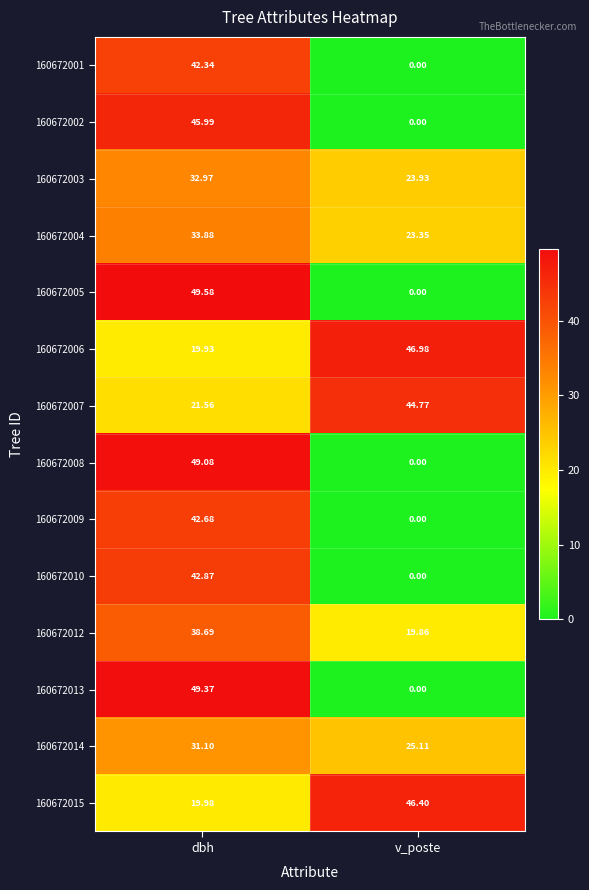

List the labels in order of 160672005 value, smallest first.

v_poste, dbh